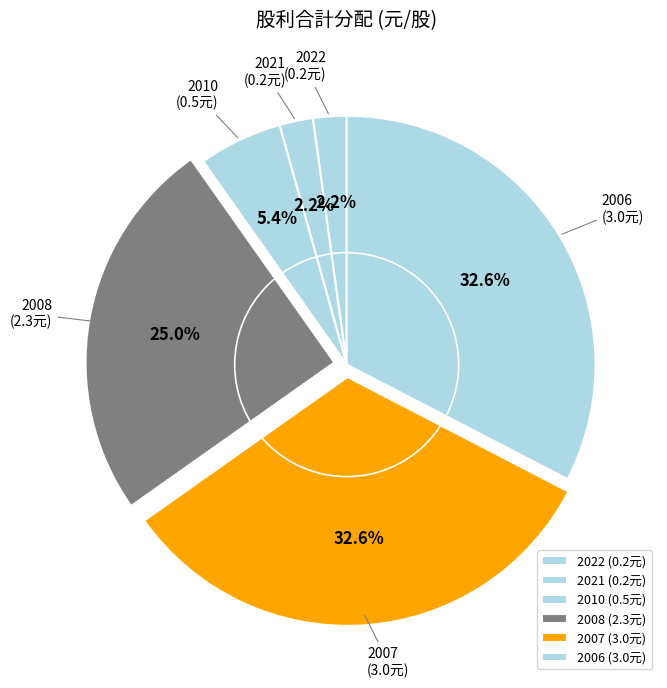

To the nearest percent, what percentage of the pie is 2006?

33%